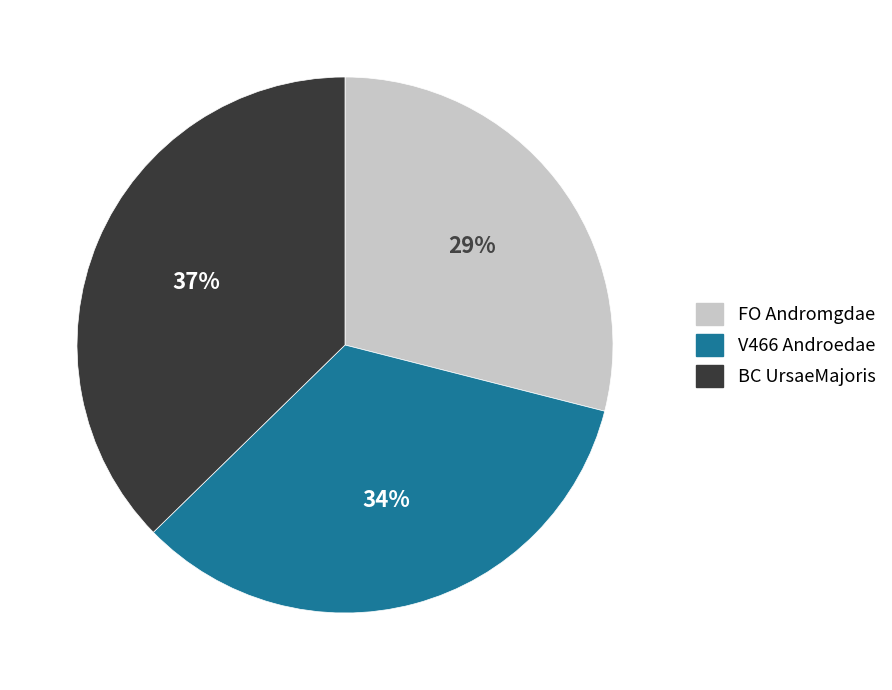

Combined, do V466 Androedae and FO Andromgdae account for over 50%?

Yes